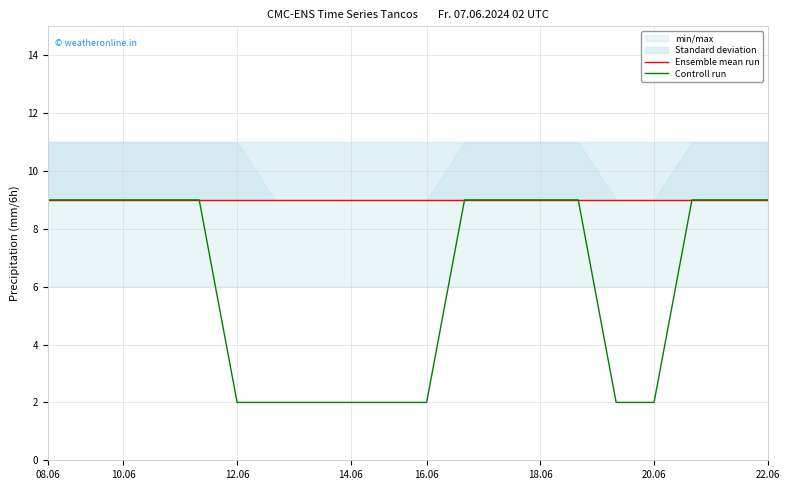

The value of Ensemble mean run at 9 is 9. True or false?

True